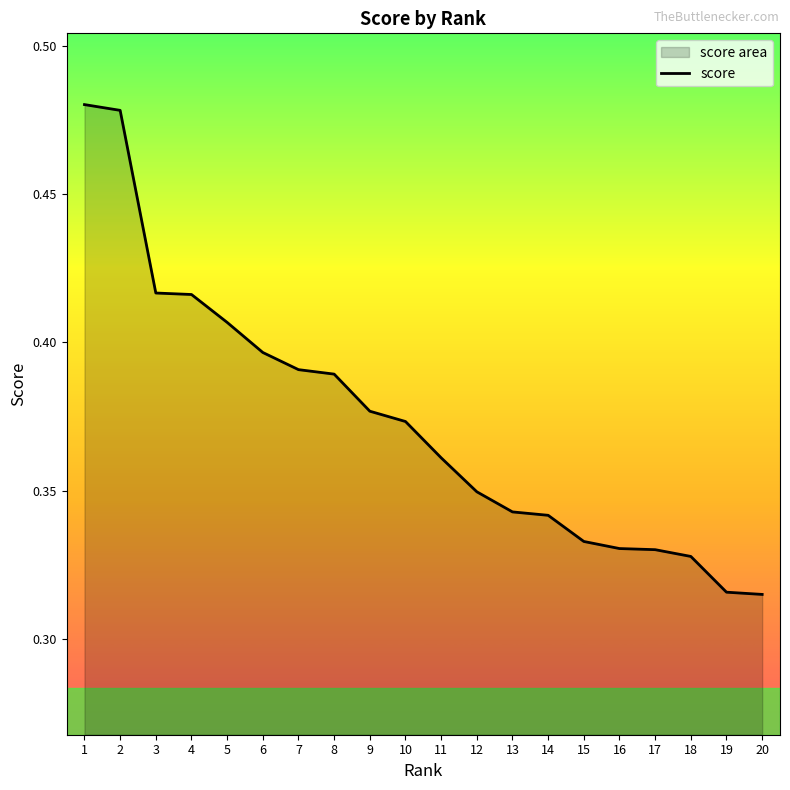

Rank the categories by value from lowest to highest.

20, 19, 18, 17, 16, 15, 14, 13, 12, 11, 10, 9, 8, 7, 6, 5, 4, 3, 2, 1